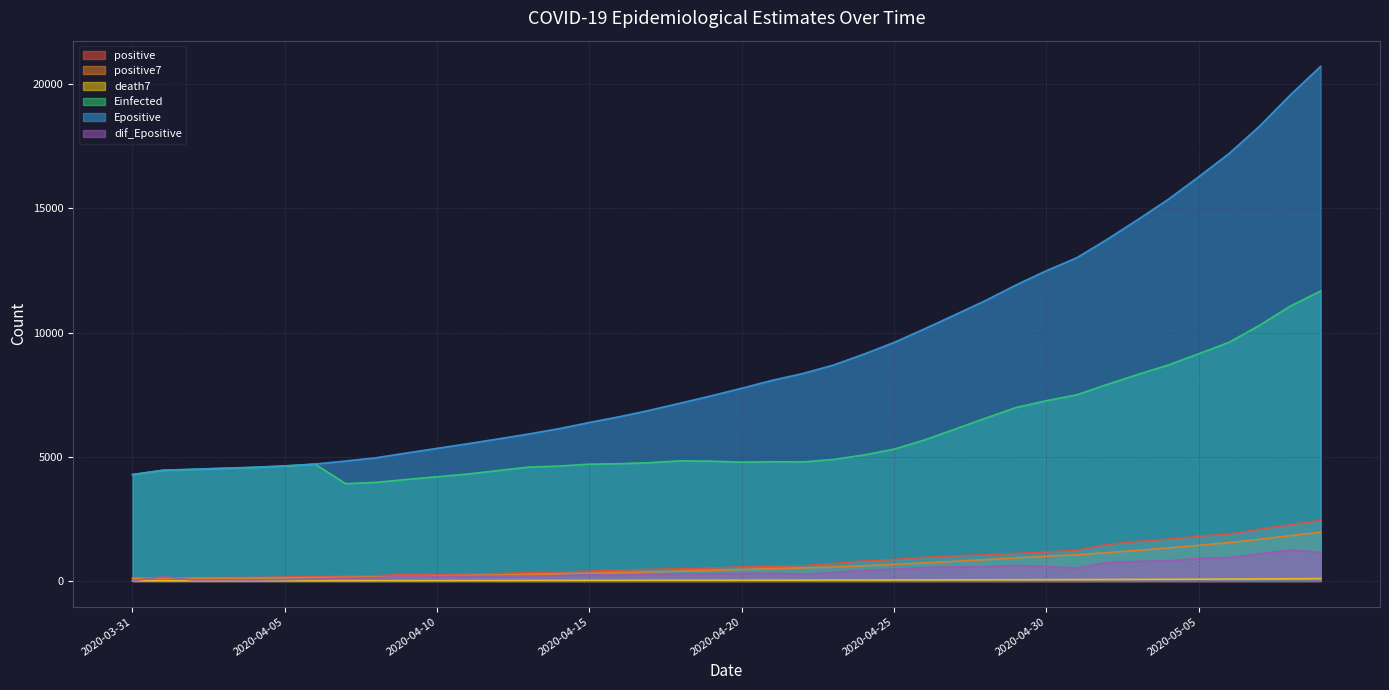

Which category has the highest value across all series?

2020-05-09